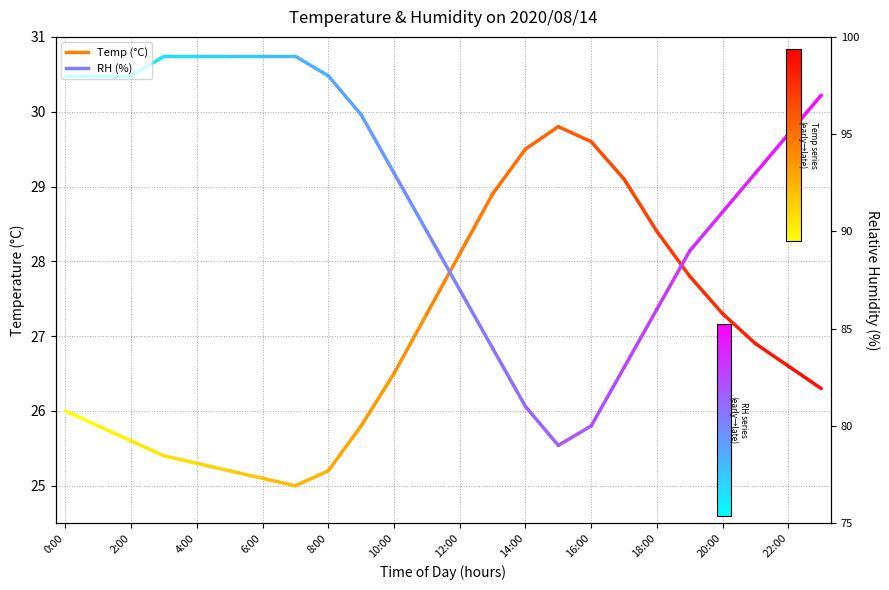

What are all the series names shown in the legend?

Temp, RH